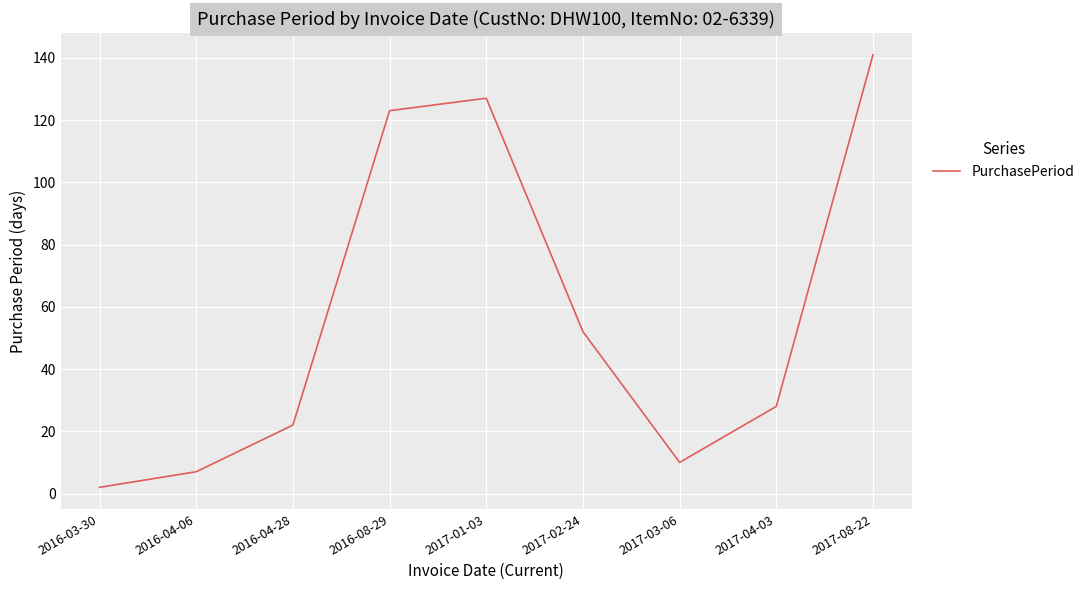

Reading right to left, what are all the values shown in this chart?

2017-08-22=141	2017-04-03=28	2017-03-06=10	2017-02-24=52	2017-01-03=127	2016-08-29=123	2016-04-28=22	2016-04-06=7	2016-03-30=2